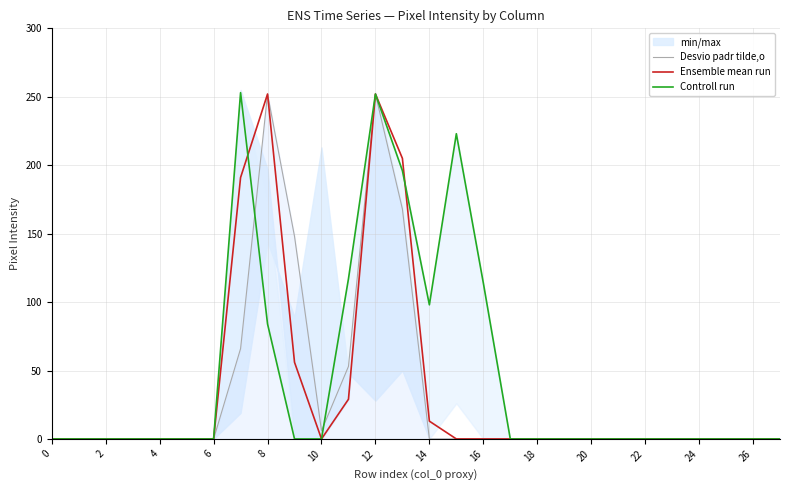

True or false: Controll run has a value of 83 at 8.

False